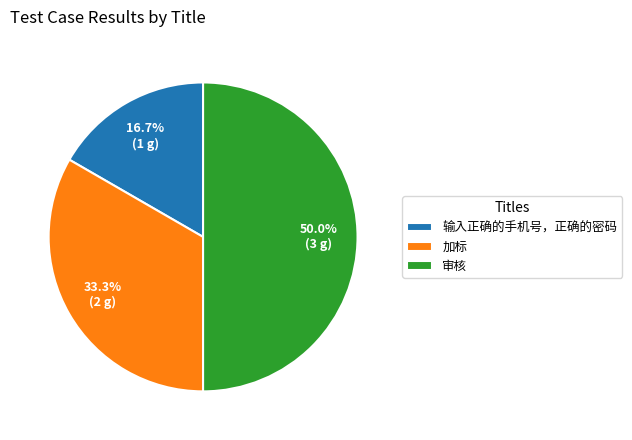

Is 输入正确的手机号，正确的密码 the majority of the pie?

No